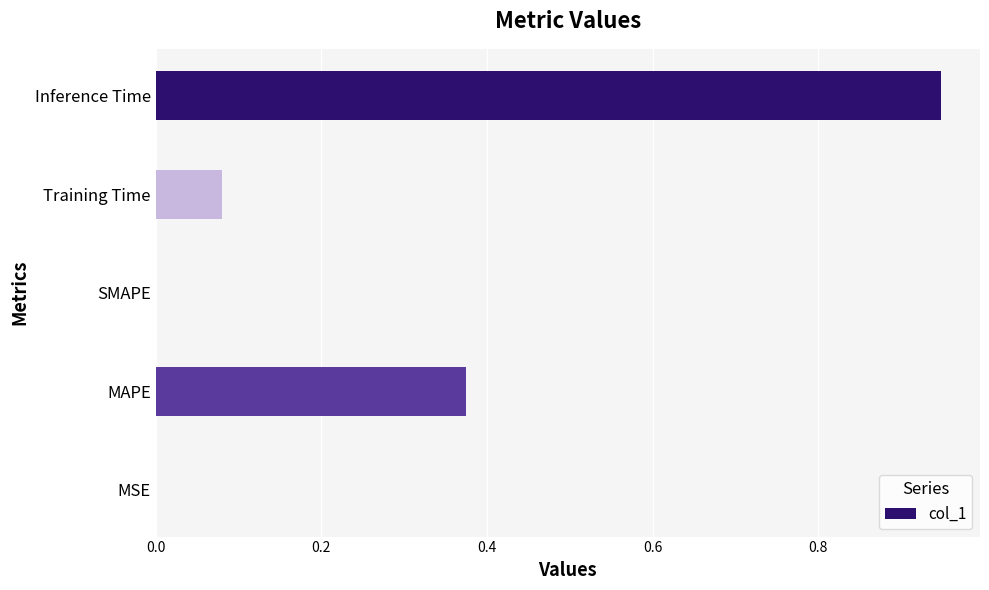

True or false: the data shows -0.3 at SMAPE.

False